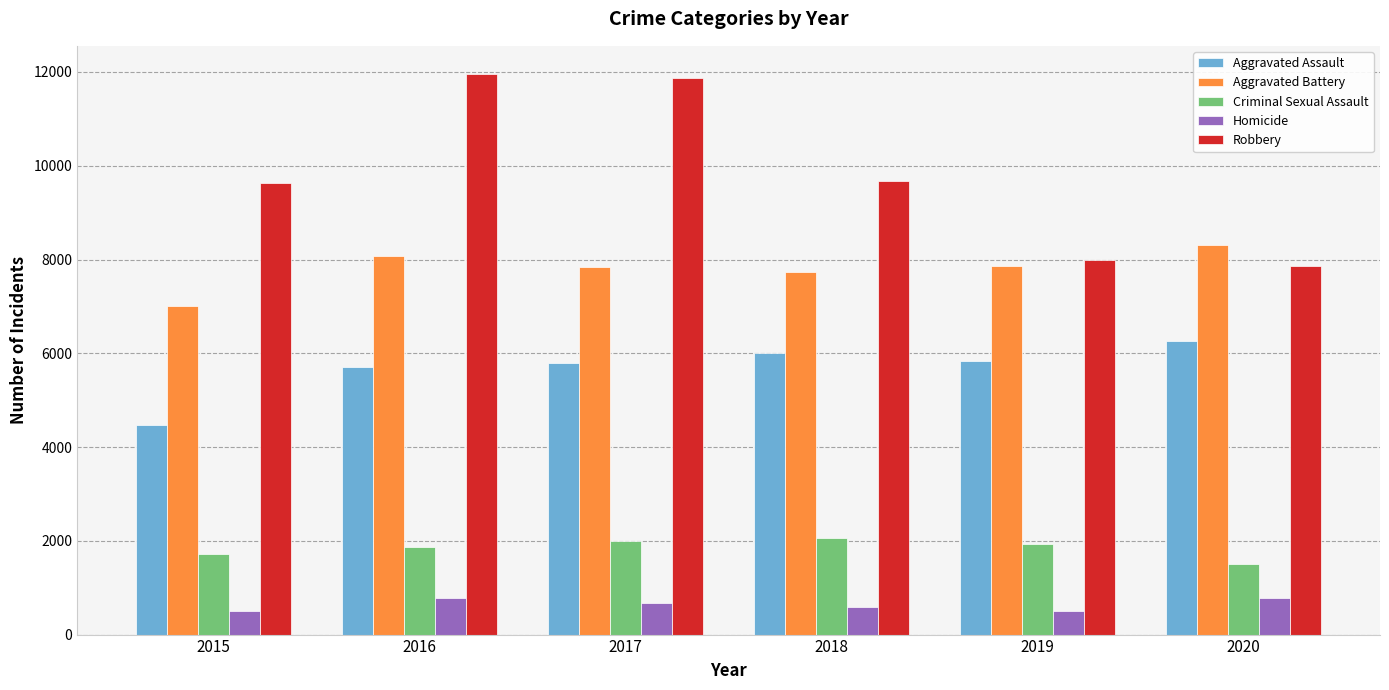

How many Criminal Sexual Assault values are between 1710 and 1993?

4